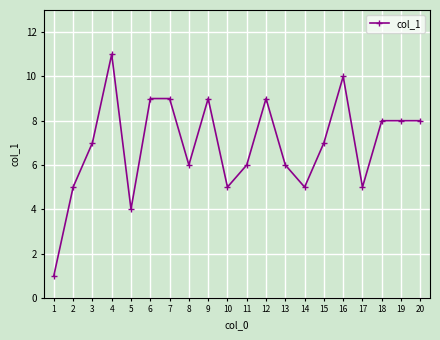

Does the chart display data point markers on the line(s)?

Yes